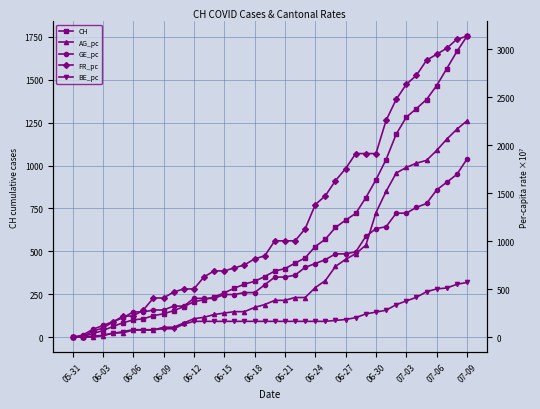

How many lines are shown in the chart?

5